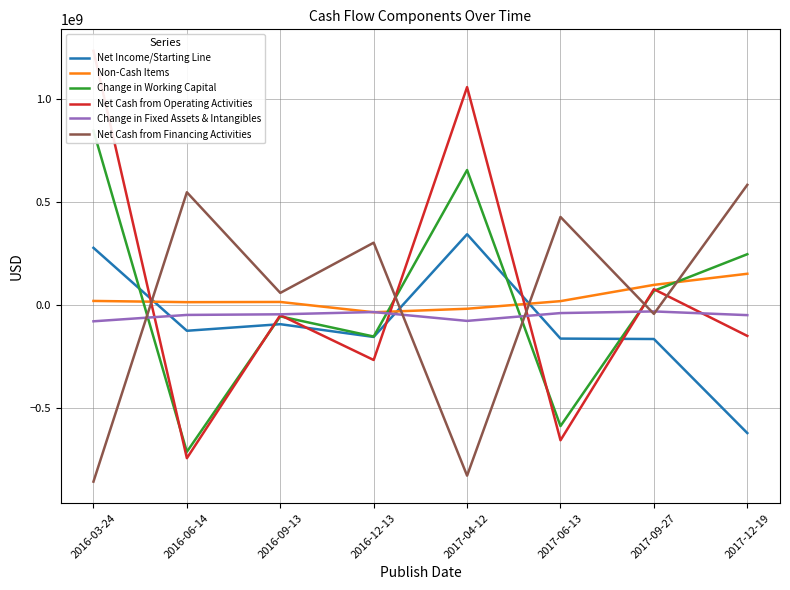

True or false: Net Cash from Financing Activities has more than 2 points higher than both neighbors.

True